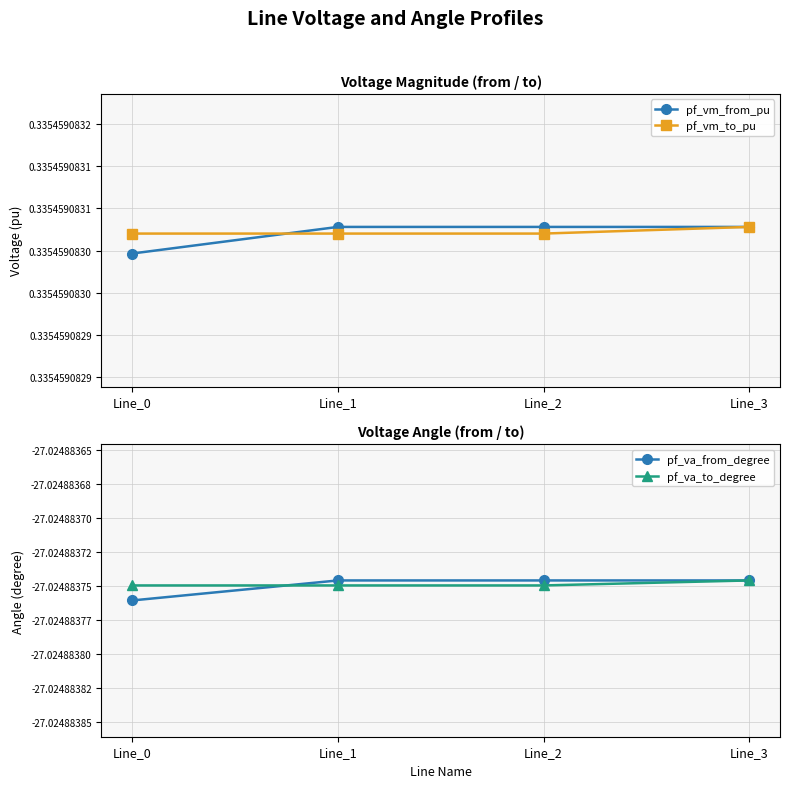

What is the value of the pf_va_from_degree point at the 4th from the left?

-27.0